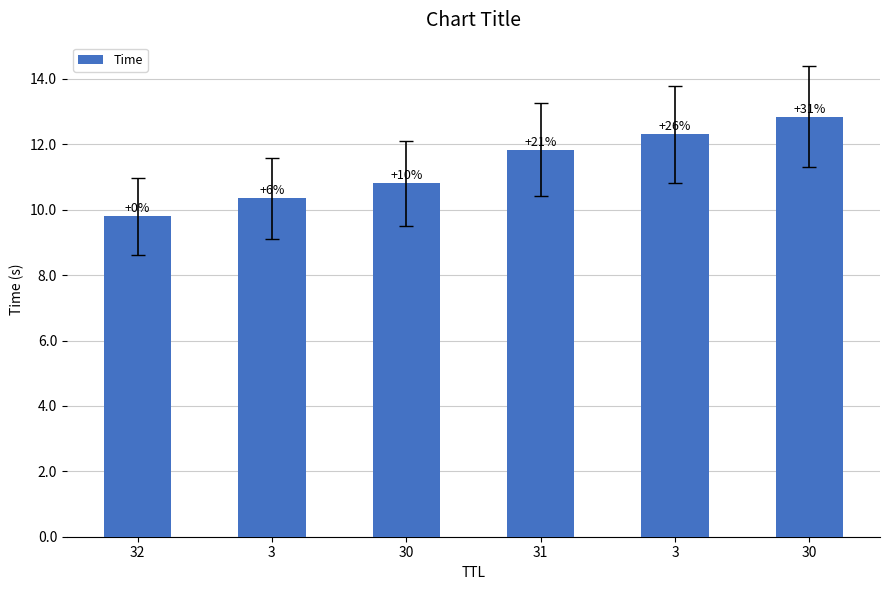

Reading left to right, transcribe all the data shown in this chart.

9.8	10.4	10.8	11.8	12.3	12.8